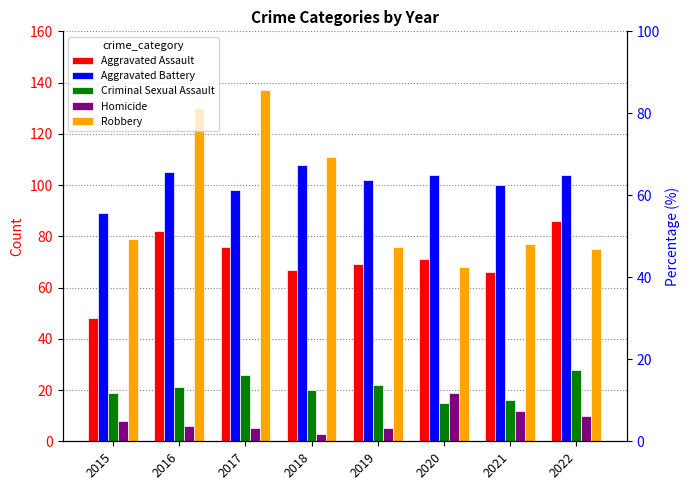

List the labels in order of Robbery value, smallest first.

2020, 2022, 2019, 2021, 2015, 2018, 2016, 2017